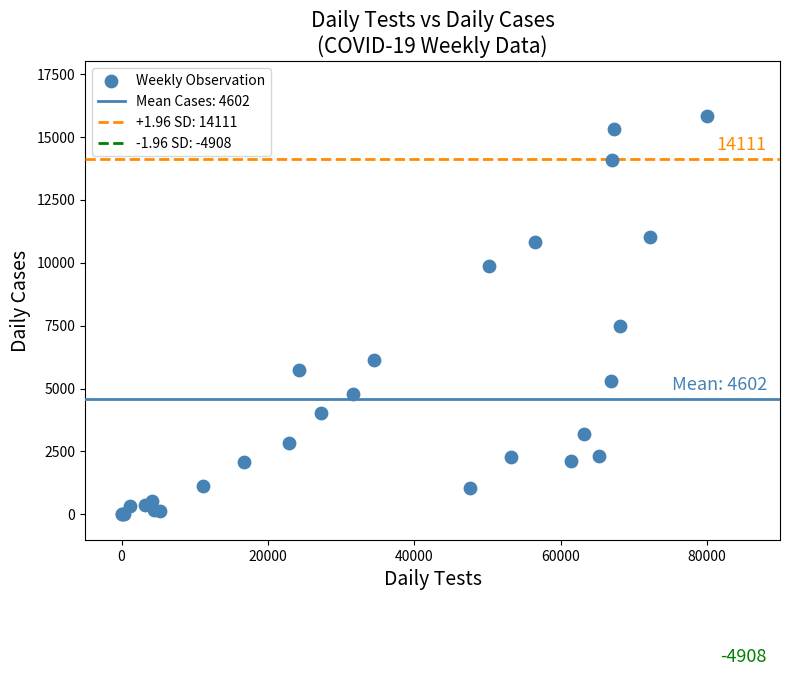

What Y value in the scatter plot is closest to 7911?

7474